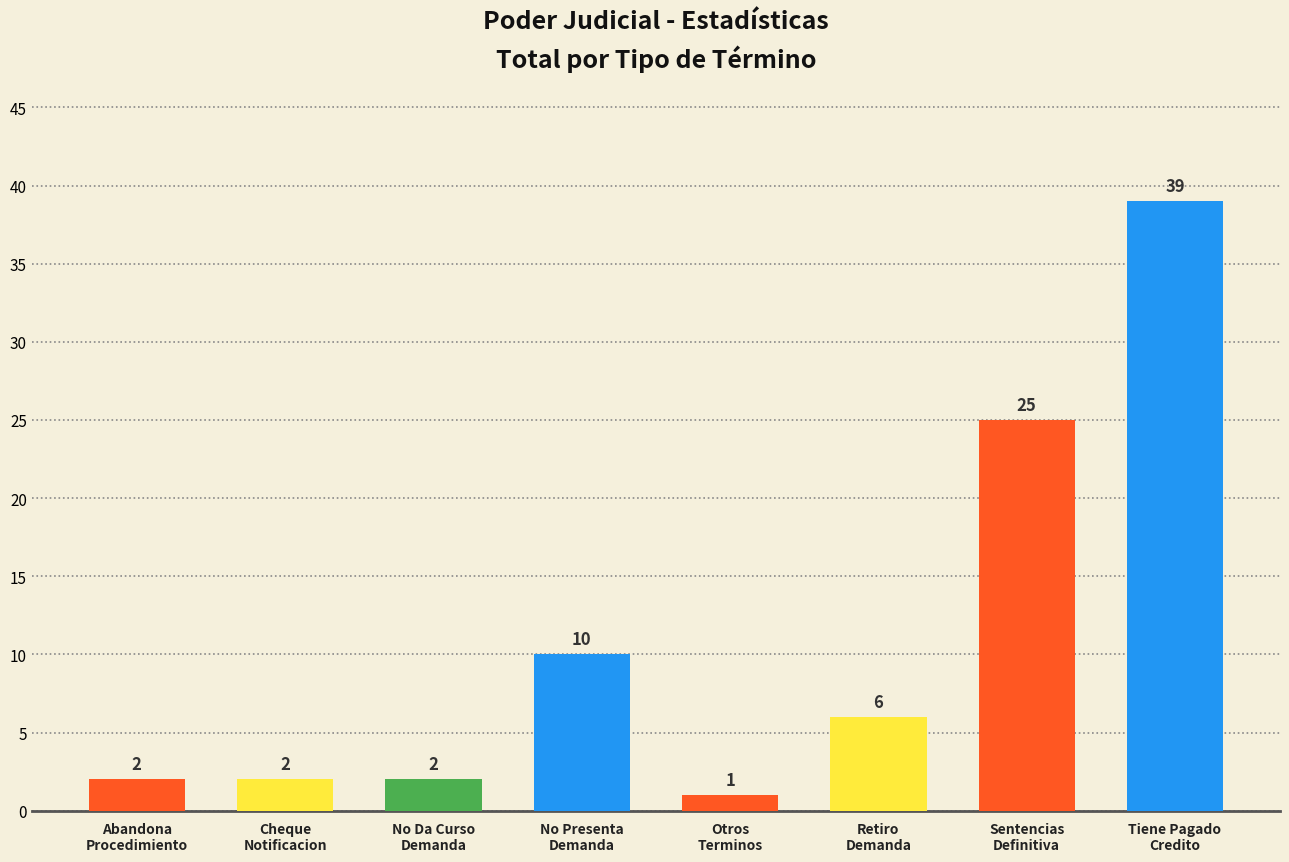

What is the difference between the maximum and minimum values?

38